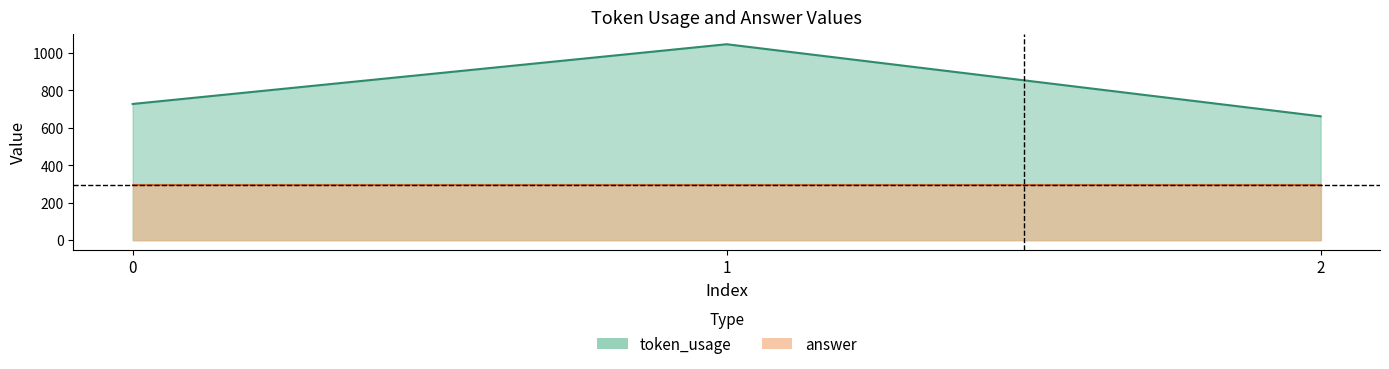

What is the ratio of the value at 1 to the value at 2?

1.6